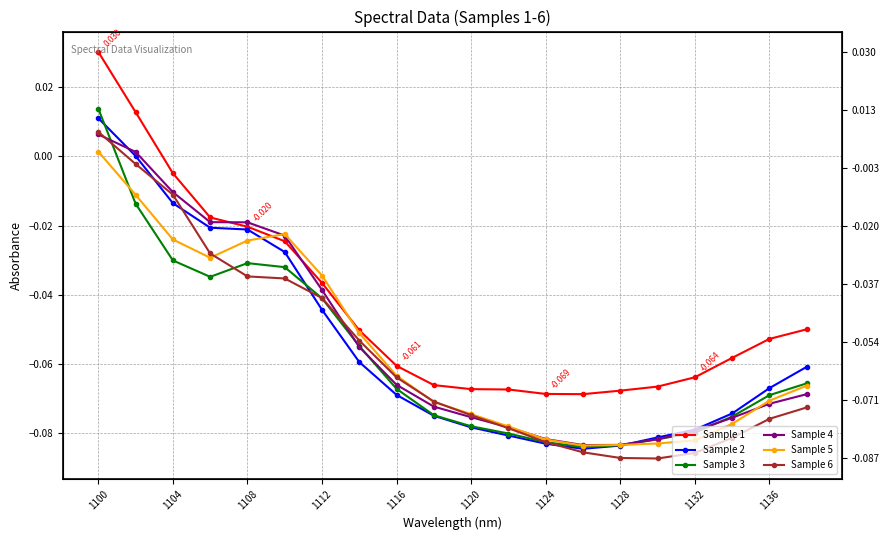

Is the value of Sample 5 at 19 greater than the value of Sample 4 at 1112?

No